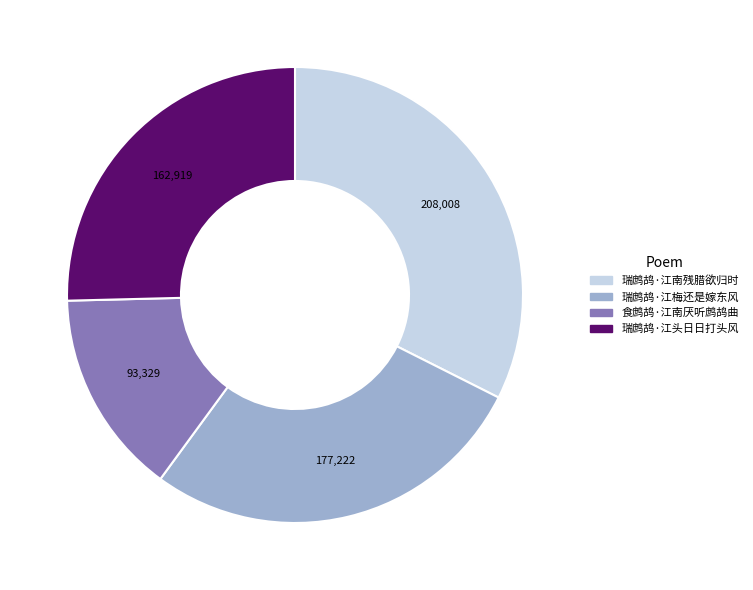

The 瑞鹧鸪·江头日日打头风 slice represents 38% of the pie. True or false?

False